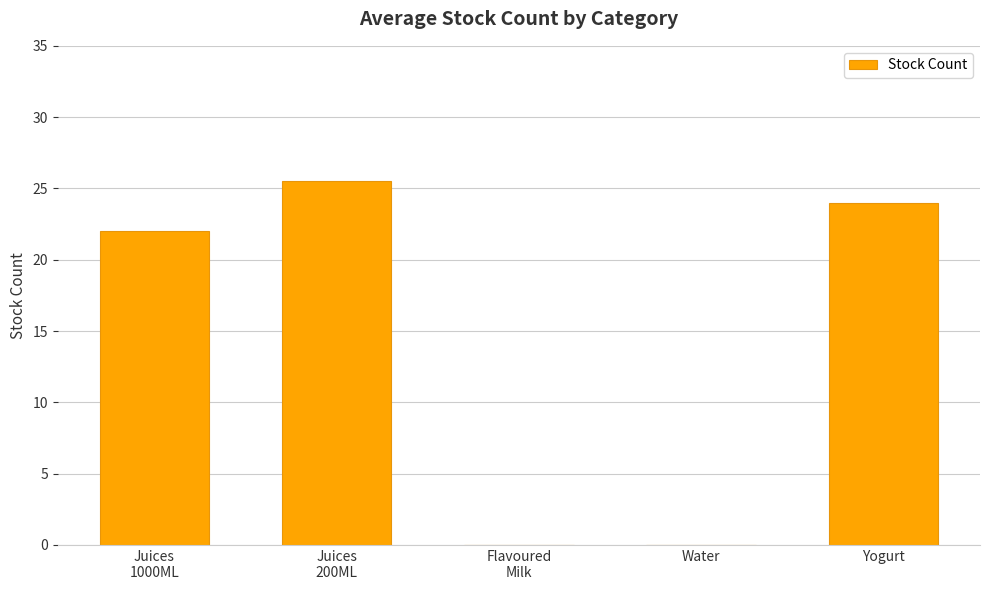

True or false: the data shows 0.0 at Water.

True